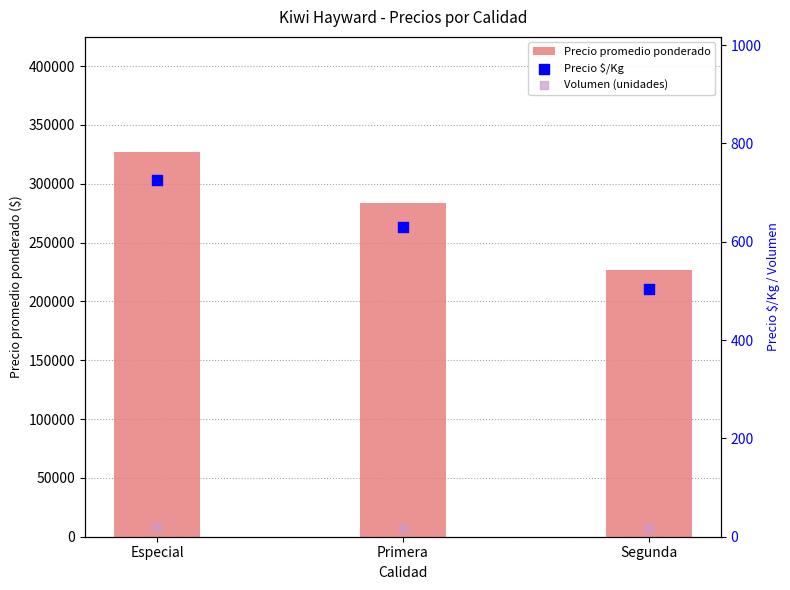

What are all the series names shown in the legend?

Precio promedio ponderado, Precio $/Kg, Volumen (unidades)